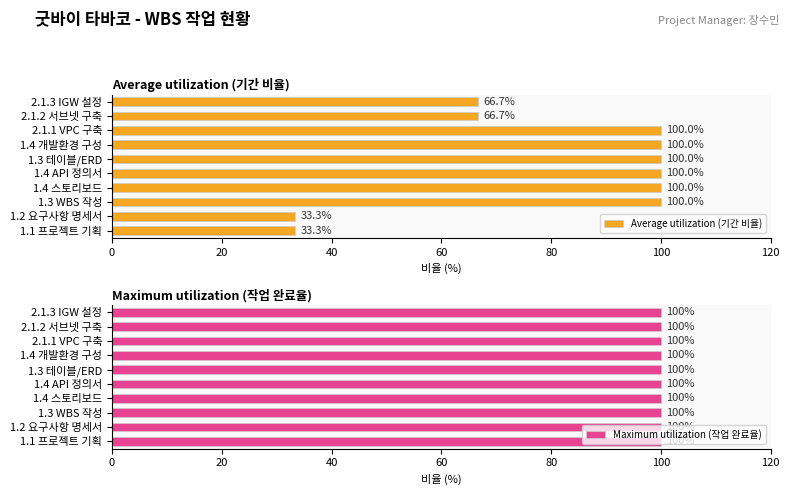

What is the average value of the Average utilization (기간 비율) series?

80.0